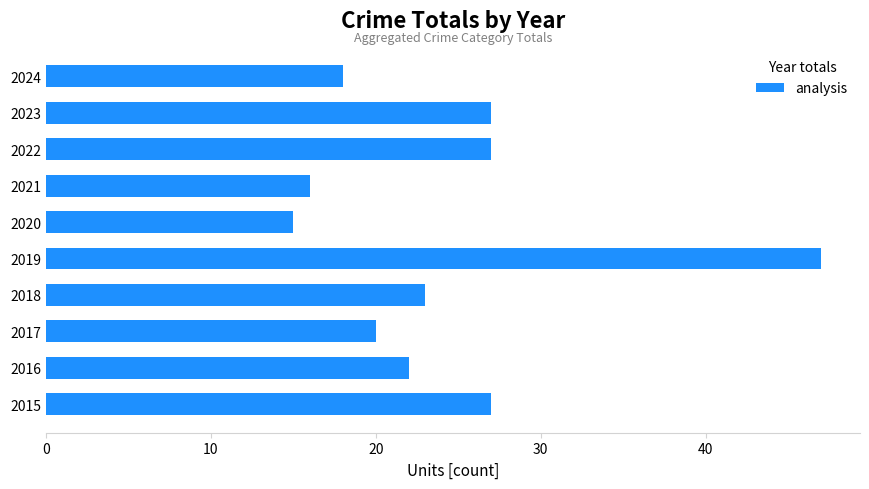

Which category has the highest value across all series?

2019